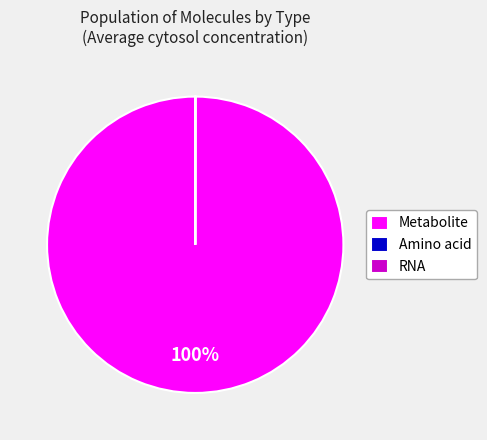

To the nearest percent, what is the average slice percentage?

33%